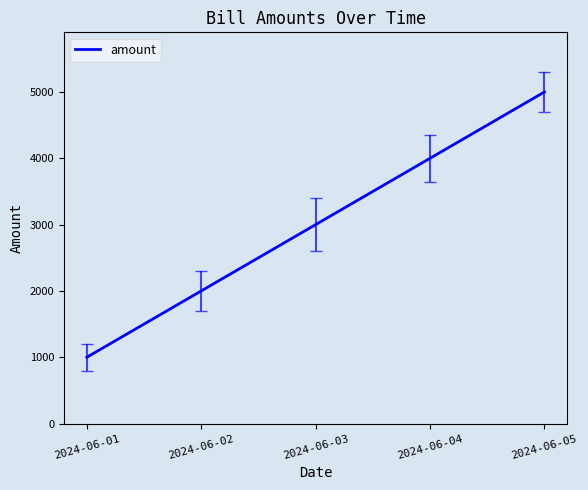

Which label corresponds to the largest value in the chart?

2024-06-05